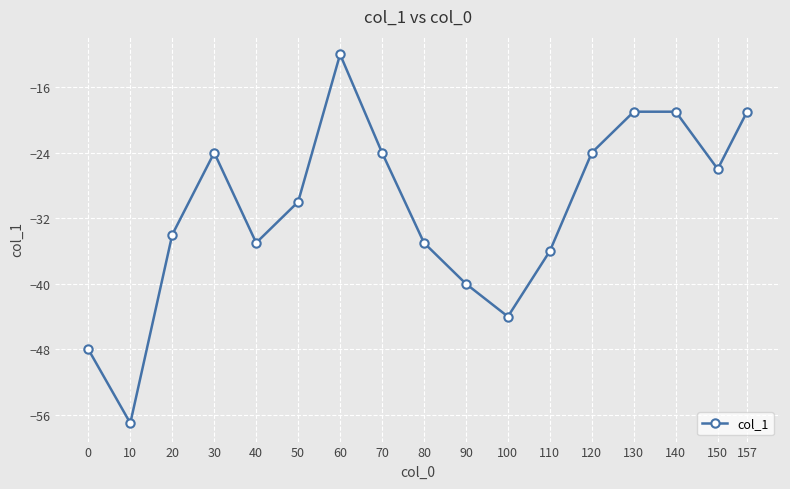

Reading left to right, transcribe all the data shown in this chart.

0=-48	10=-57	20=-34	30=-24	40=-35	50=-30	60=-12	70=-24	80=-35	90=-40	100=-44	110=-36	120=-24	130=-19	140=-19	150=-26	157=-19